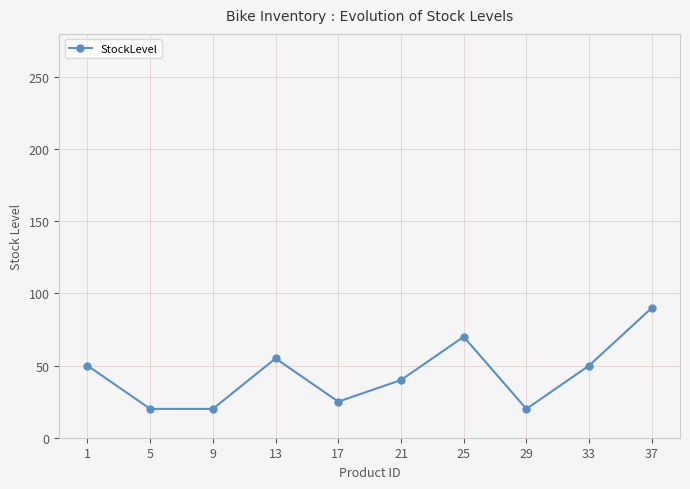

What is the average value?

44